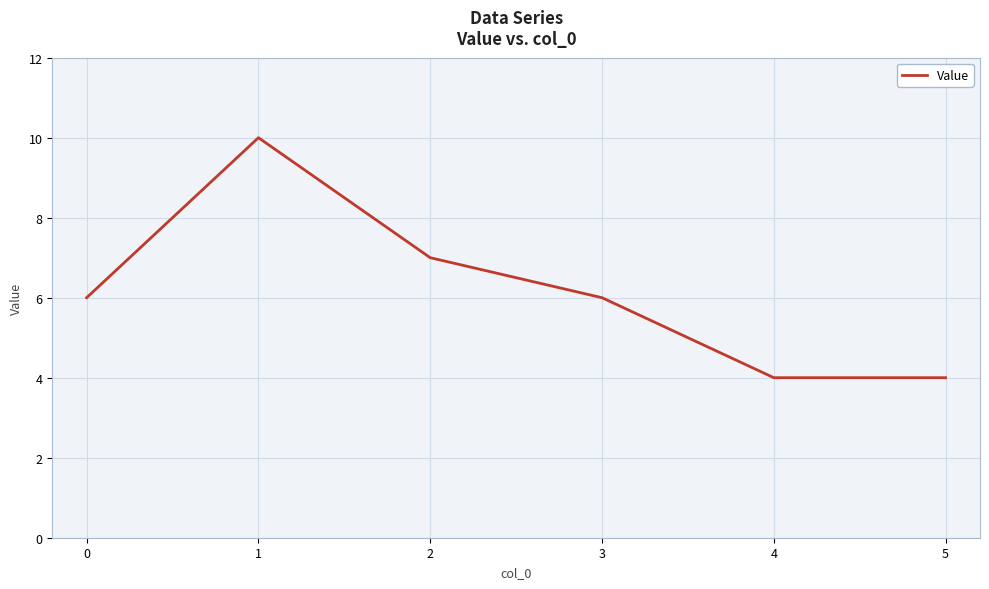

Between 1 and 3, which is larger?

1